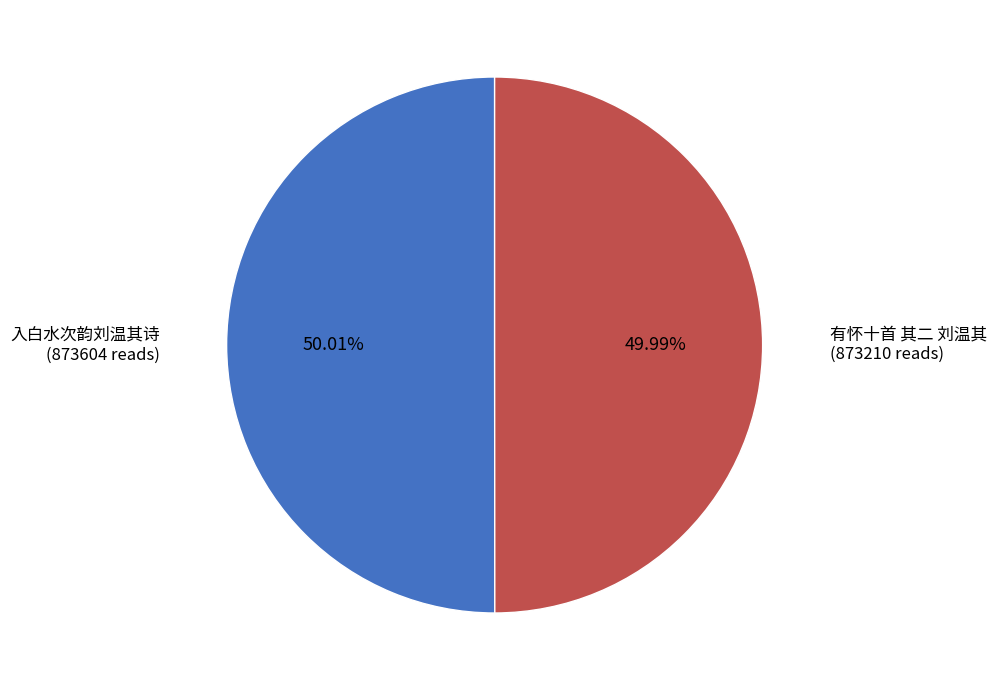

Does any single category account for the majority?

Yes